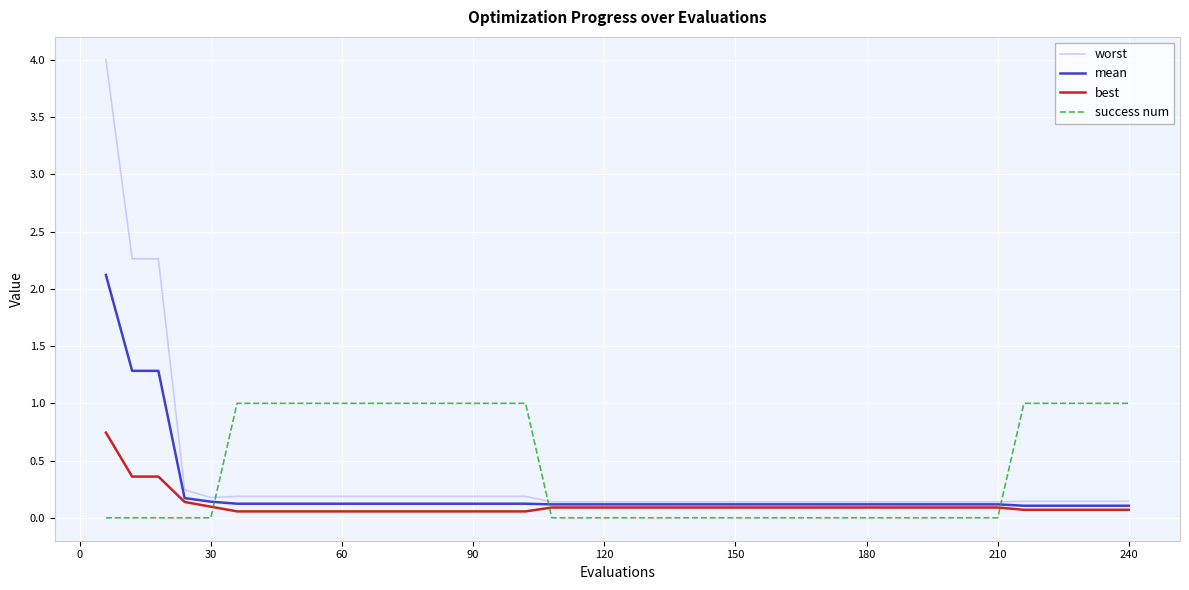

True or false: best and worst cross at least once.

False